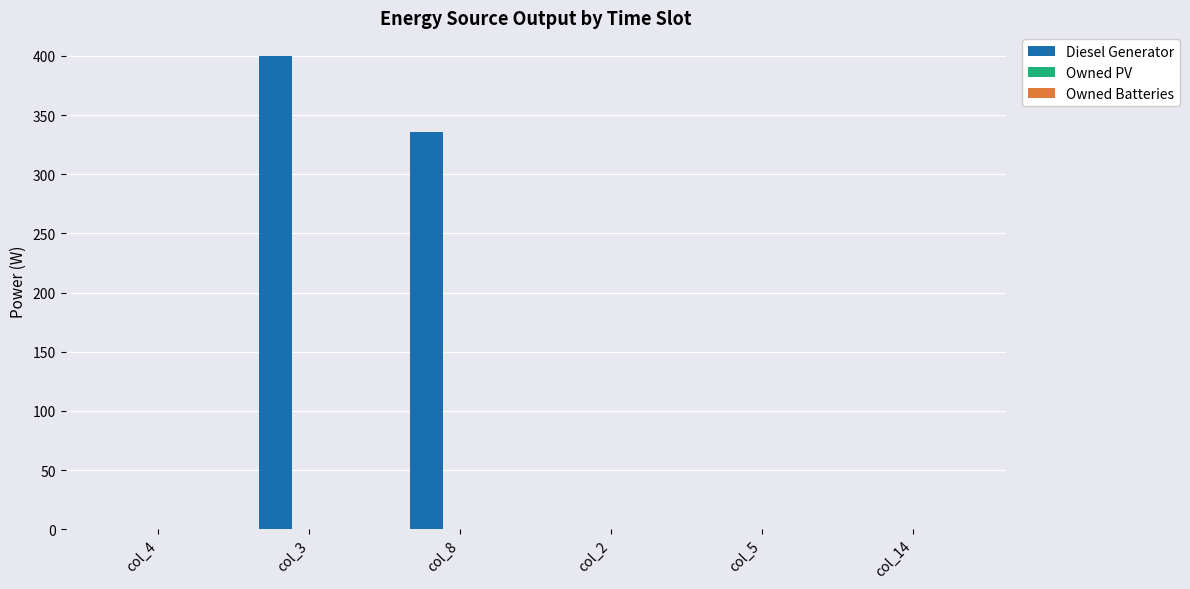

Which label corresponds to the largest value in the chart?

col_3